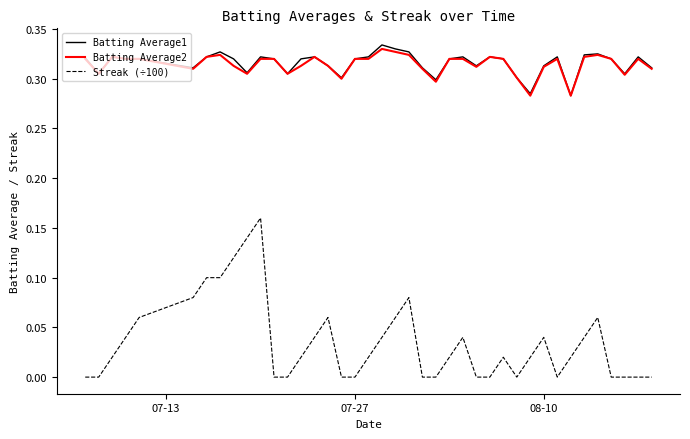

True or false: Streak (÷100) and Batting Average2 cross at least once.

False